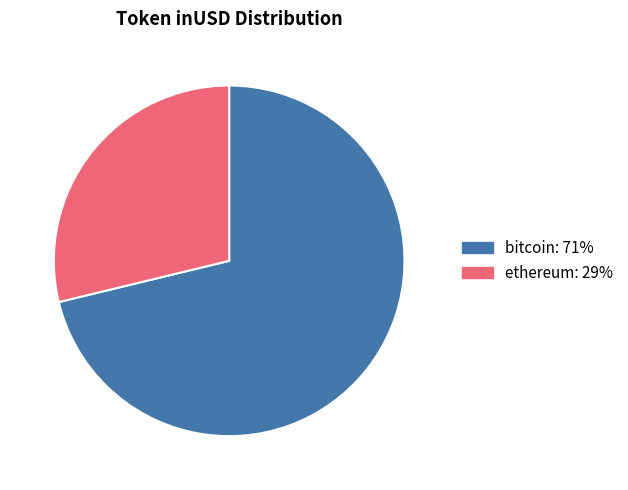

Is there a majority slice in this chart?

Yes